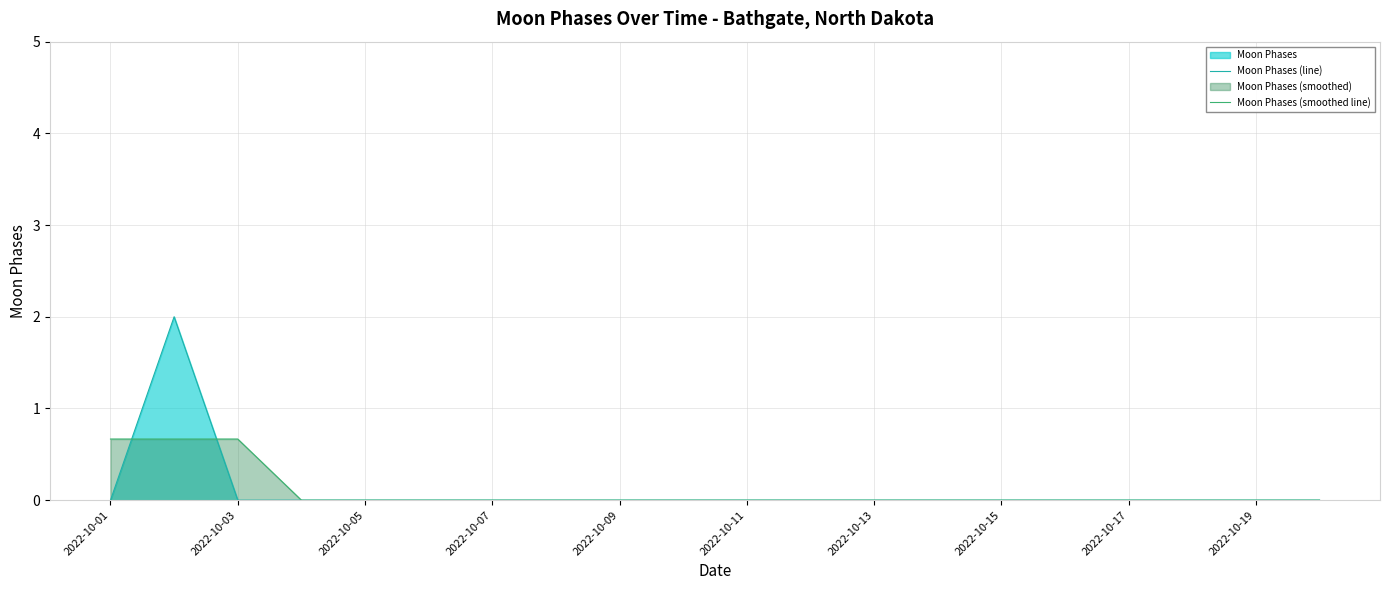

What is the sum of all Moon Phases (line) values?

2.0